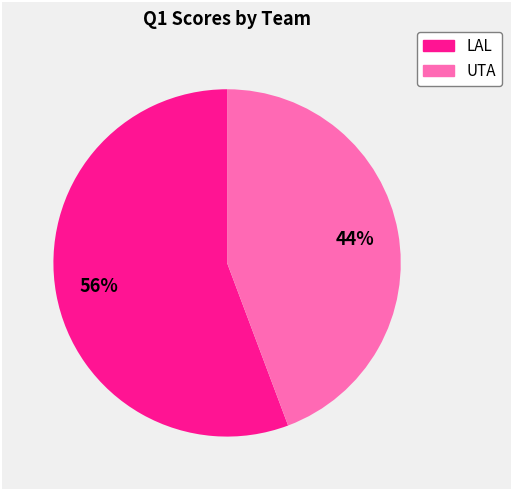

Which has a higher value, LAL or UTA?

LAL